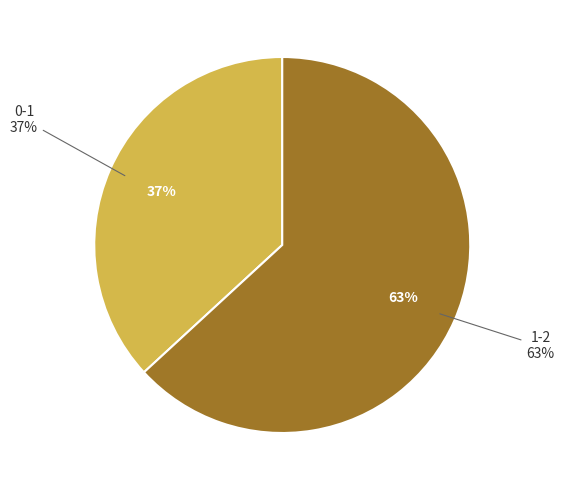

Rank the categories by value from lowest to highest.

0-1, 1-2